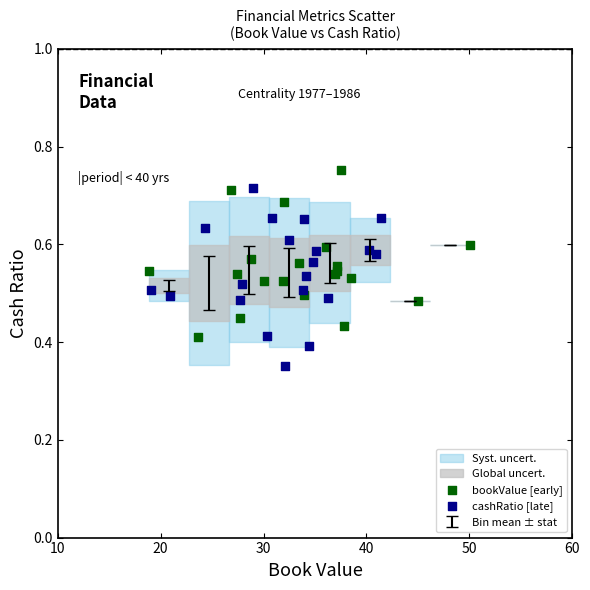

Which series contains the lowest Y value?

cashRatio [late]